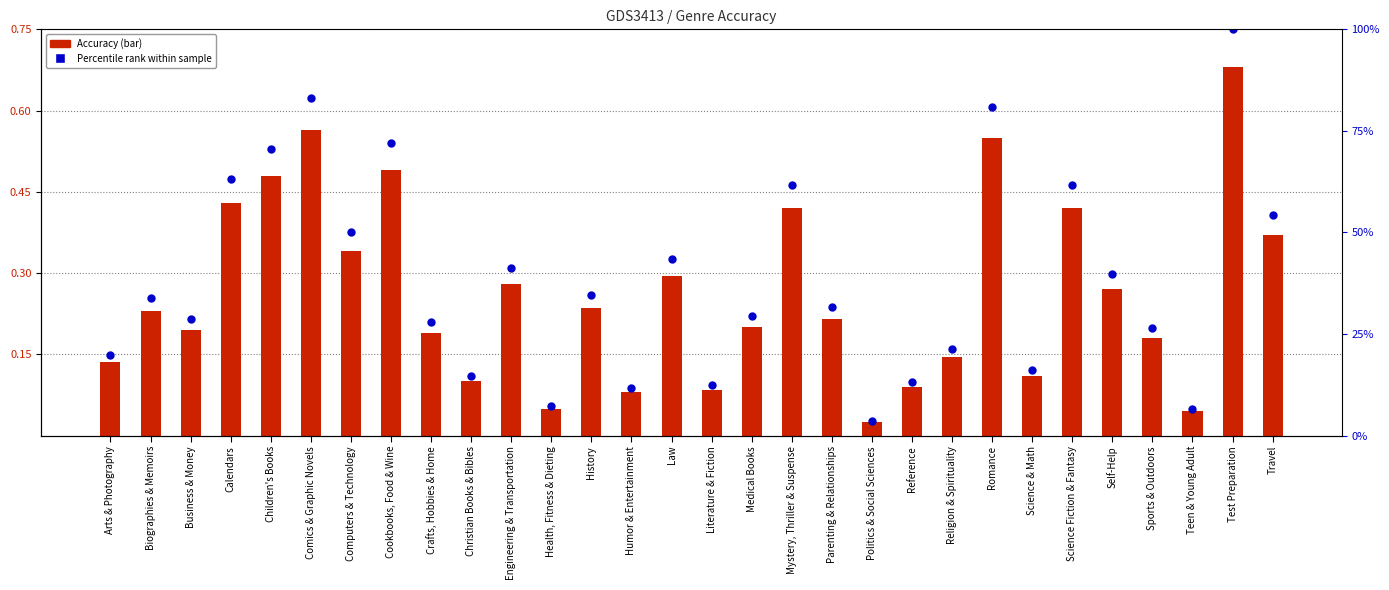

Which series contains the lowest Y value?

Accuracy